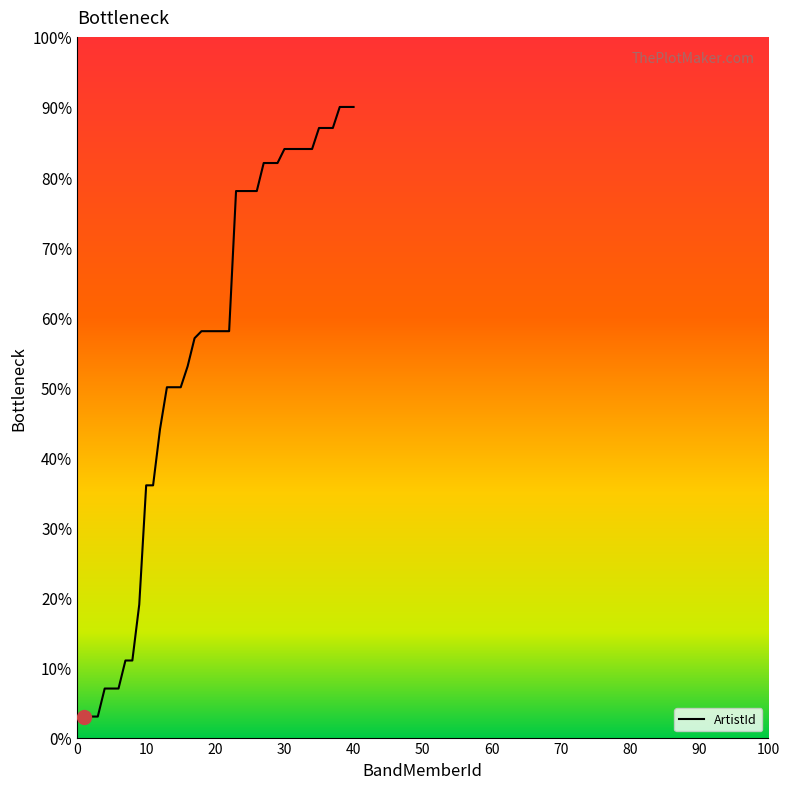

What is the smallest value displayed?

3.0